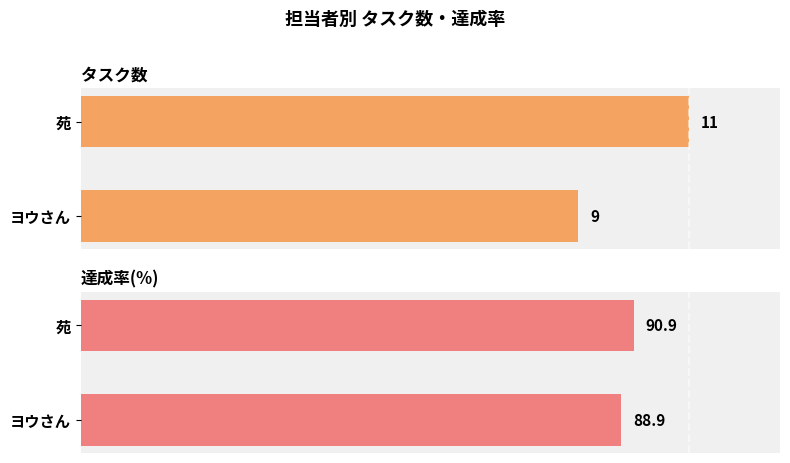

Rank the series by their maximum value, from lowest to highest.

タスク数, 達成率(%)